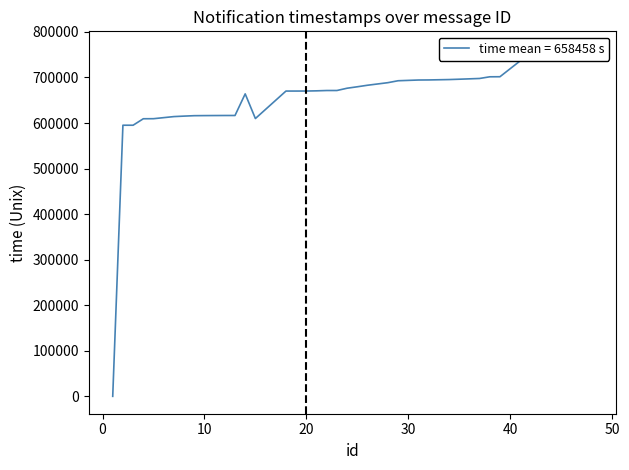

How many lines are shown in the chart?

1